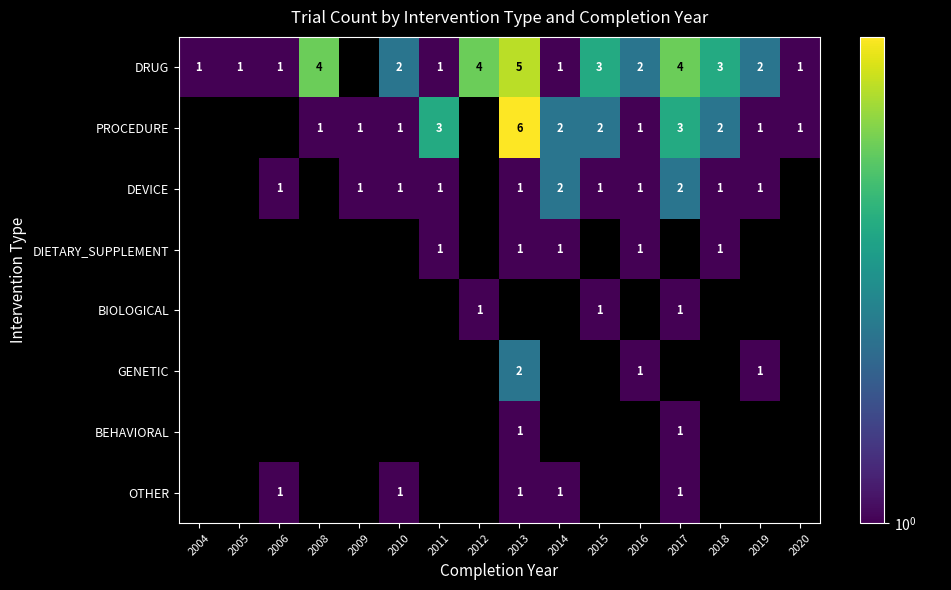

True or false: DEVICE has a value of 0.3 at 2019.

False